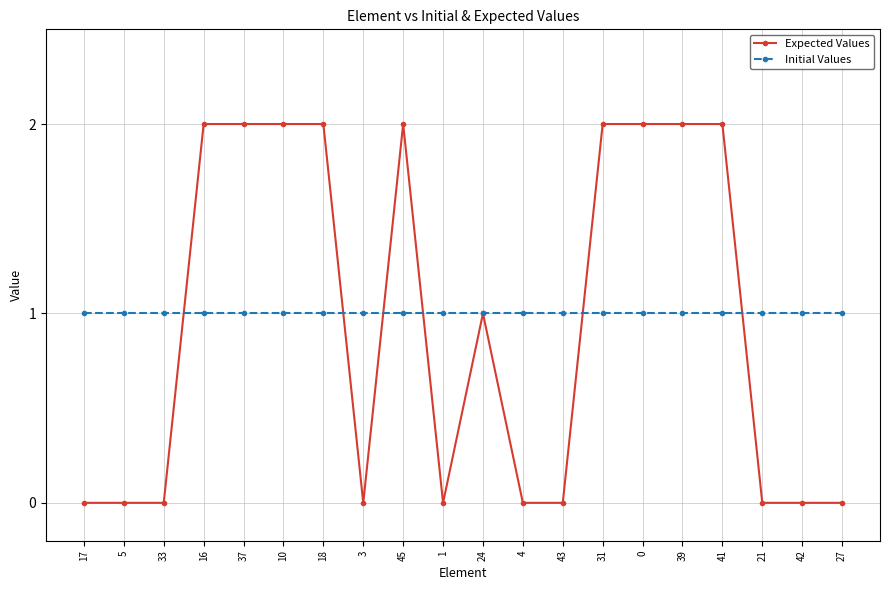

What is the value of the Expected Values point at the 4th from the left?

2